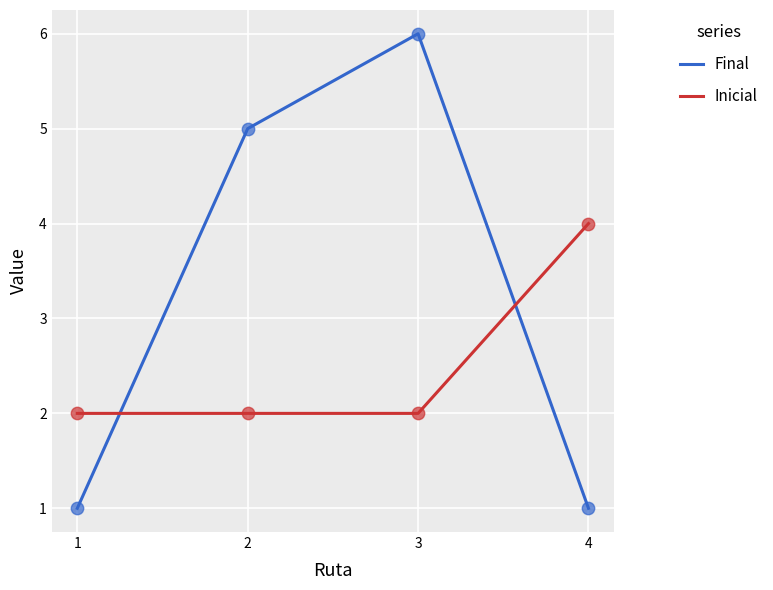

Which series has the widest spread of values?

Final